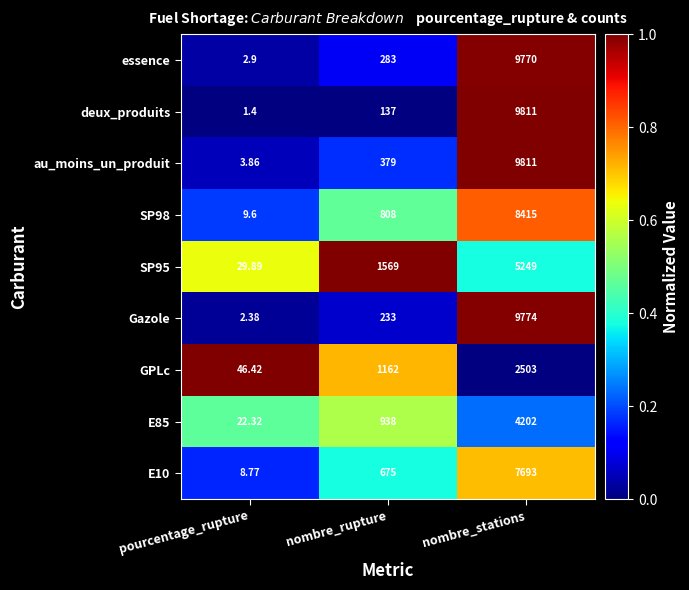

Which series has the widest spread of values?

deux_produits